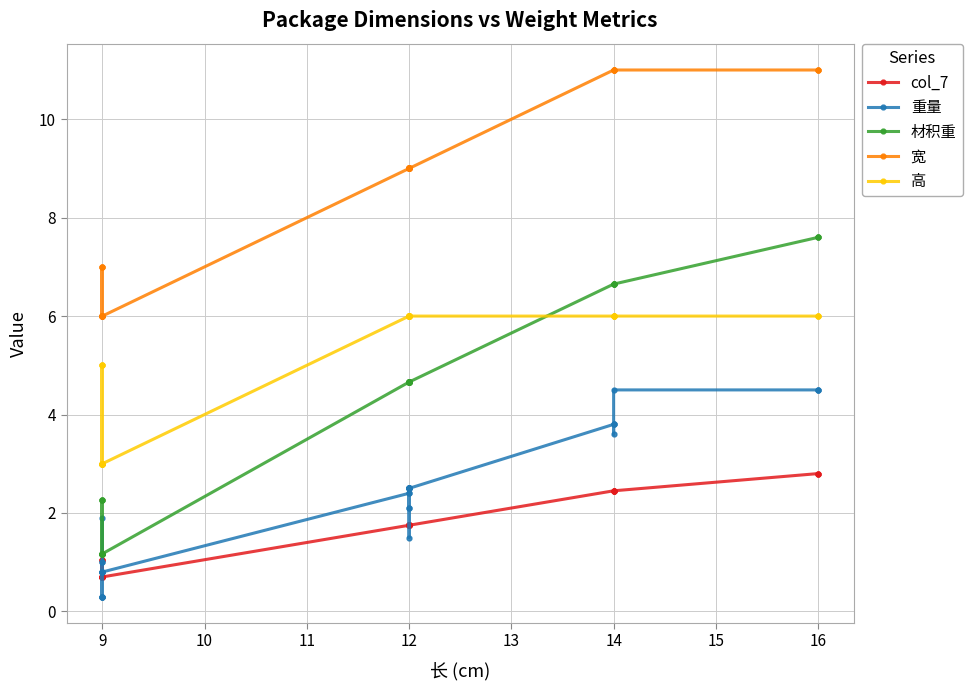

What is the average value of the 材积重 series?

4.0